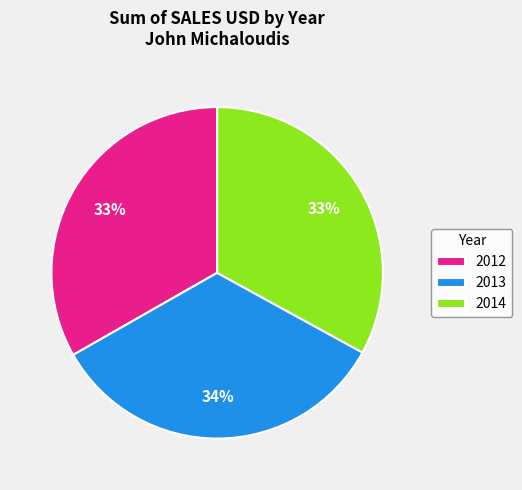

Combined, do 2014 and 2013 account for over 50%?

Yes